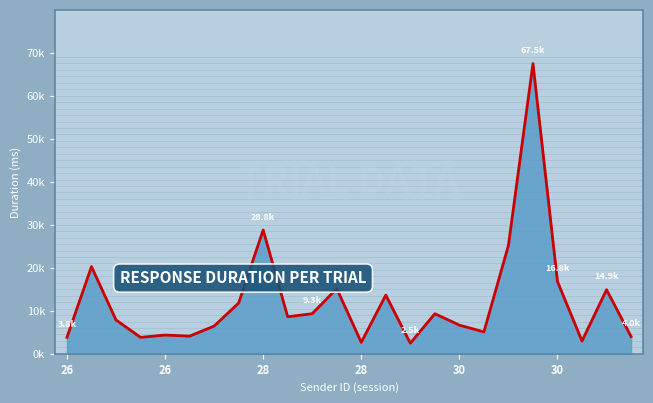

What is the greatest value displayed?

67462.1